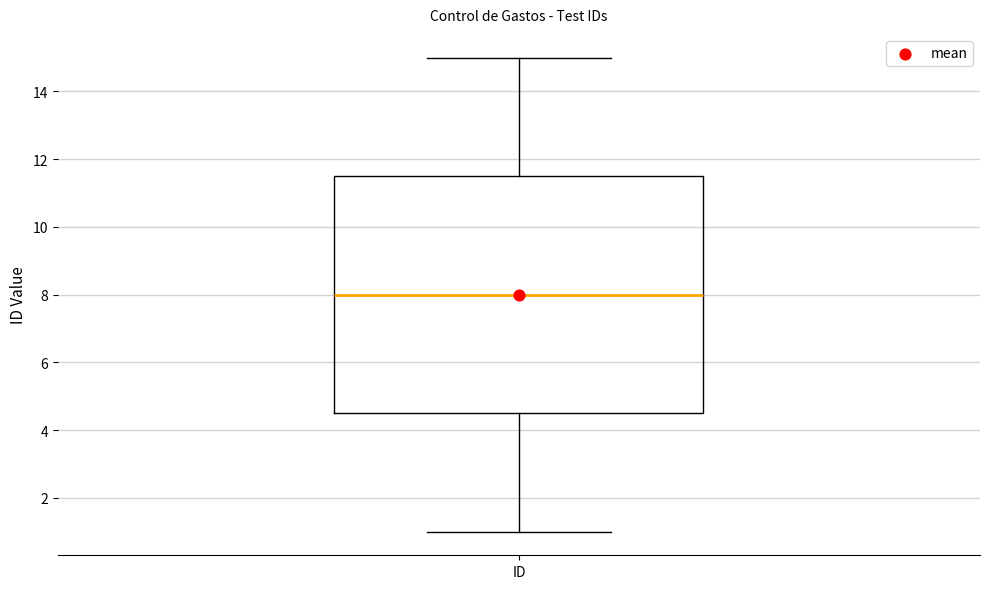

Read this box plot against the y-axis: the position of the median line, the range covered by the box, and the ends of both whiskers. The values are not printed on the chart, so give them approximately, as read against the axis.

median 8.0, box 4.6 to 11.6, whiskers 1.0 to 15.0